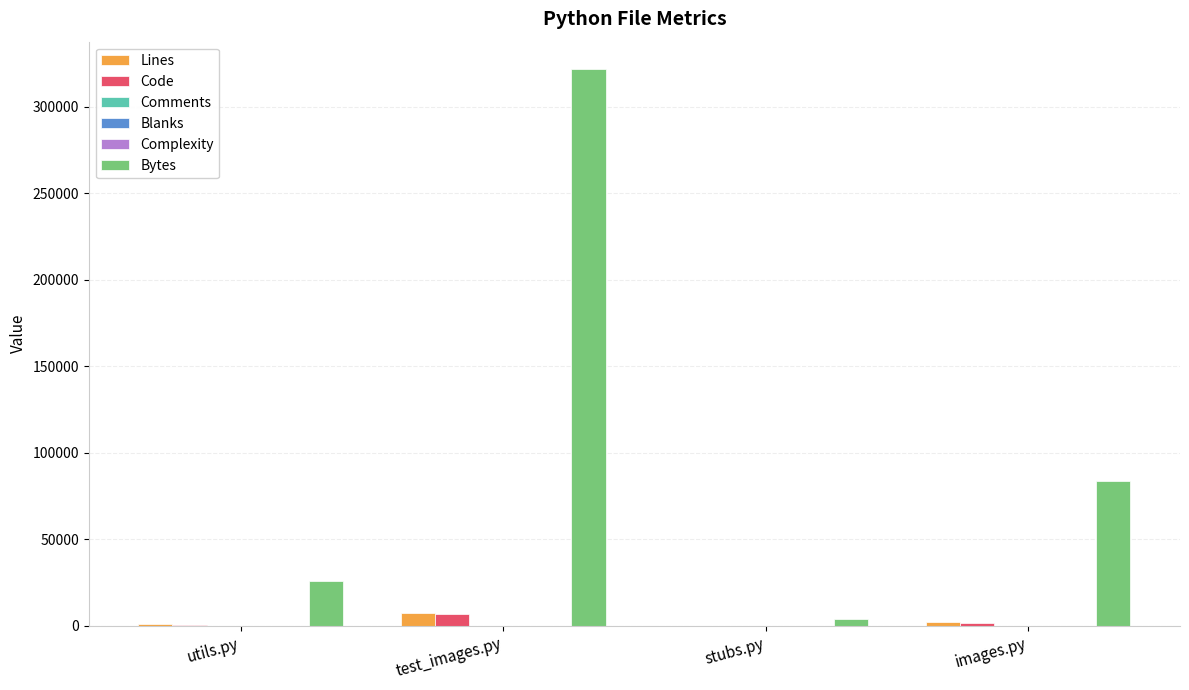

Which series changed the most between stubs.py and images.py?

Bytes